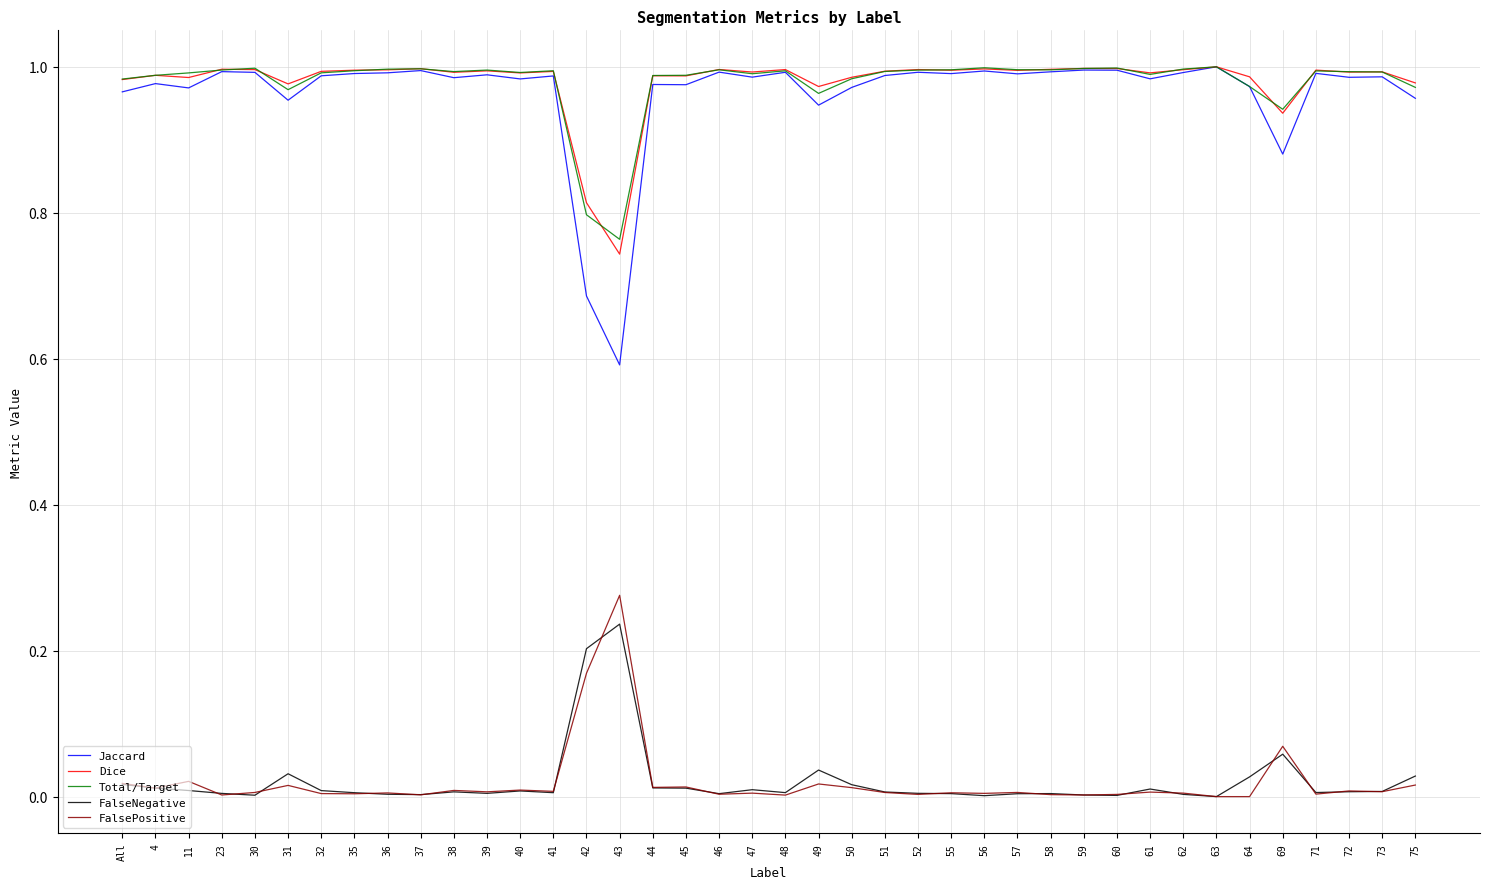

Which series has the widest spread of values?

Jaccard